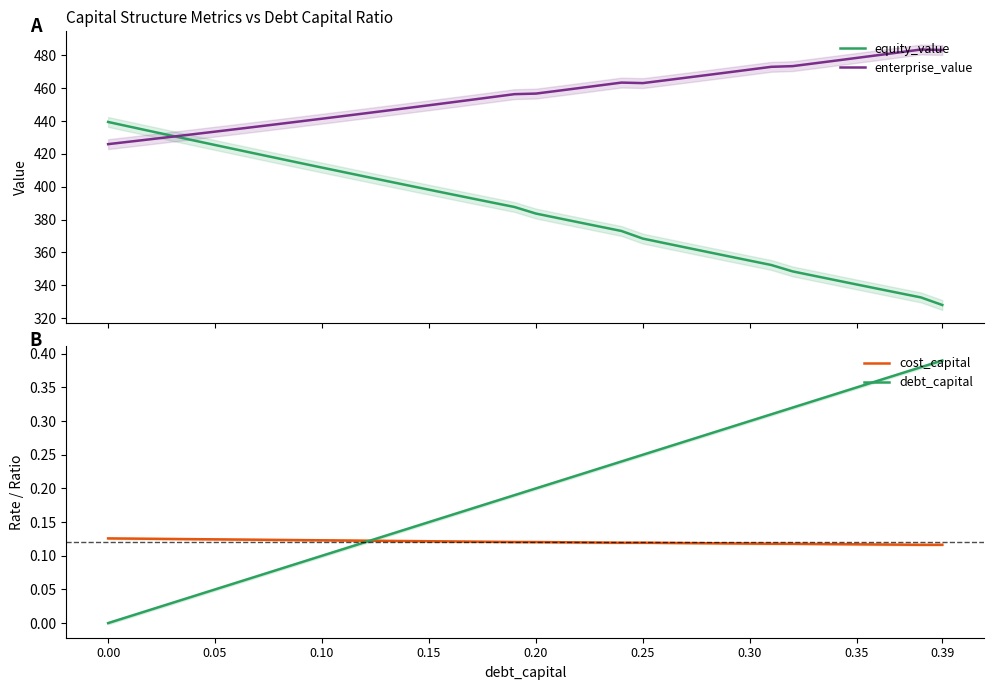

What is the lowest value of the enterprise_value series?

426.0